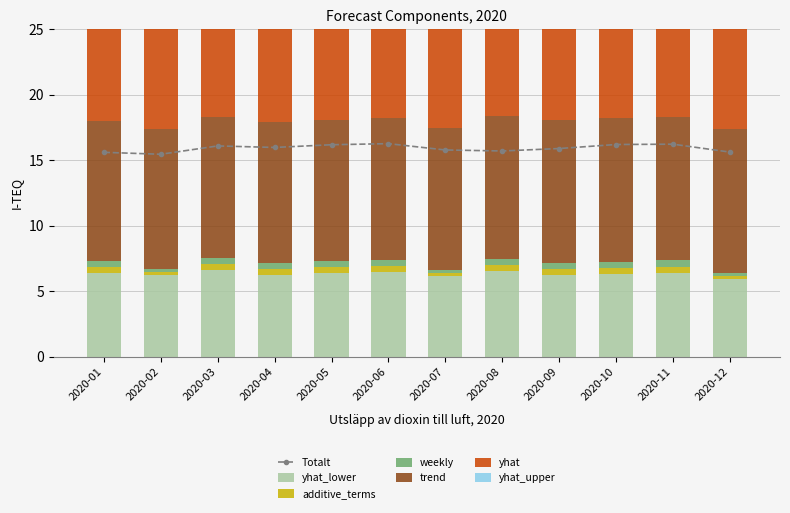

True or false: Totalt has more than 2 points higher than both neighbors.

True